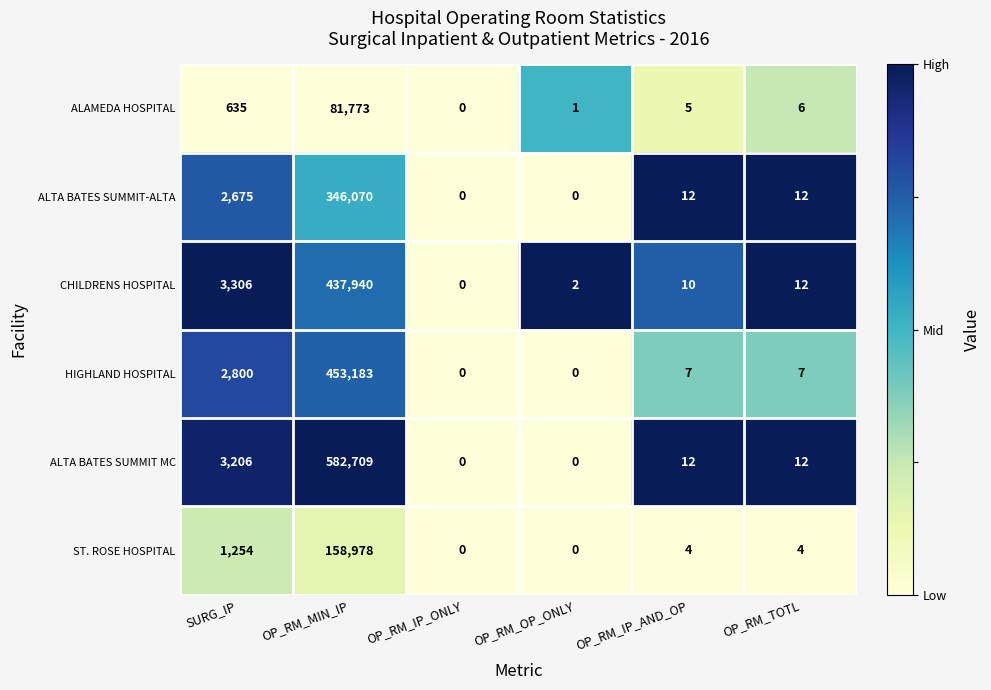

Between SURG_IP and OP_RM_MIN_IP, which series saw the biggest shift?

ALTA BATES SUMMIT MC